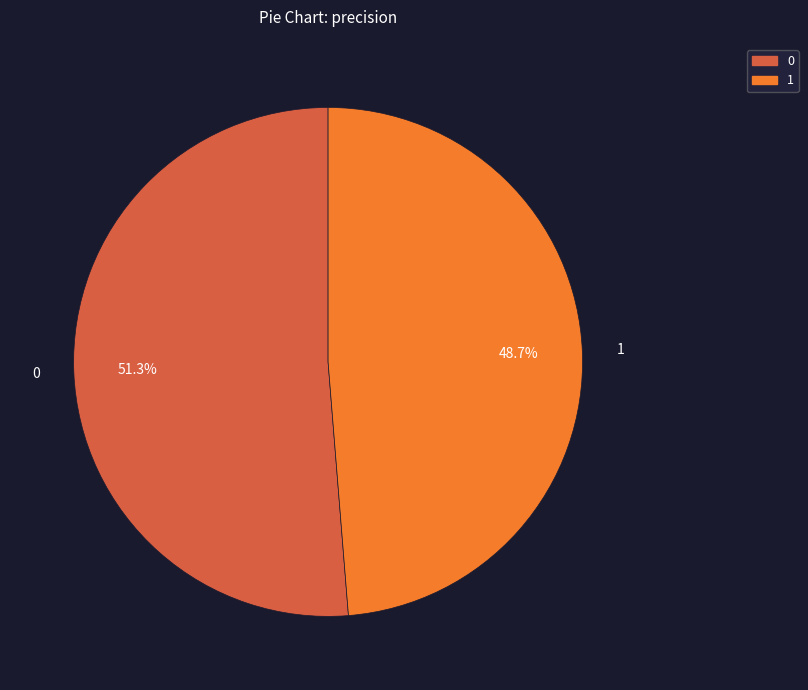

The 1 slice represents 37% of the pie. True or false?

False